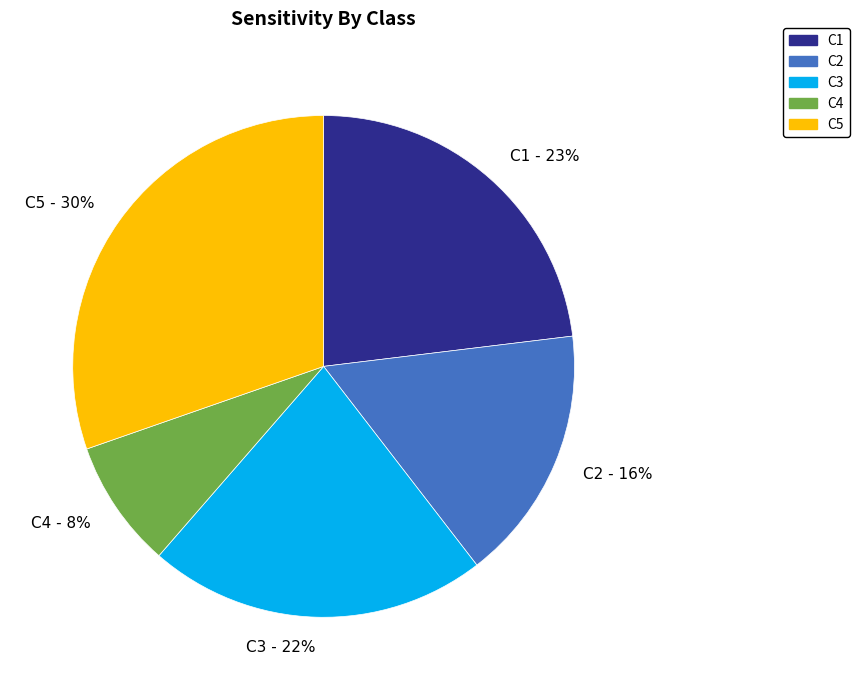

To the nearest percent, what is the difference between the largest and smallest slice percentages?

22%